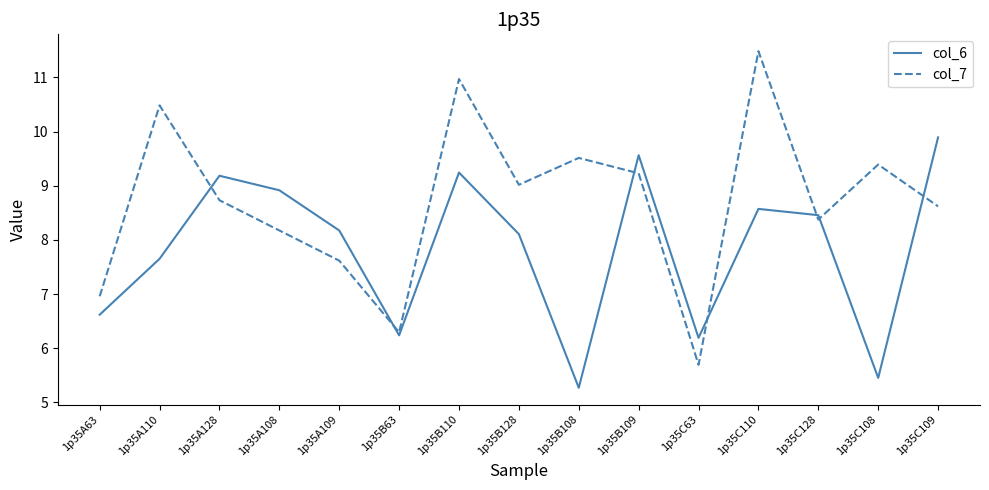

True or false: col_7 has a value of 8.2 at 1p35A108.

True